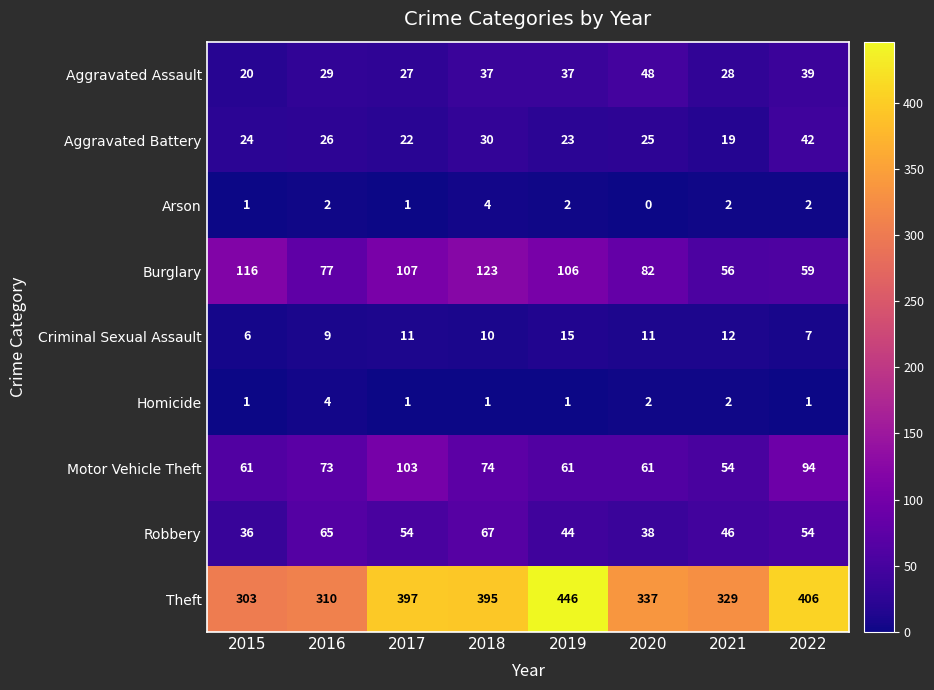

At which category does the chart reach its minimum across all series?

2020